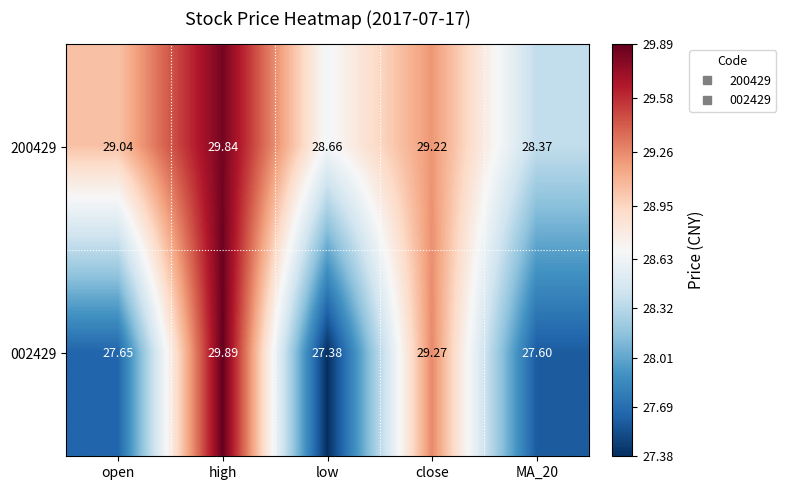

Count the number of categories in the chart.

5